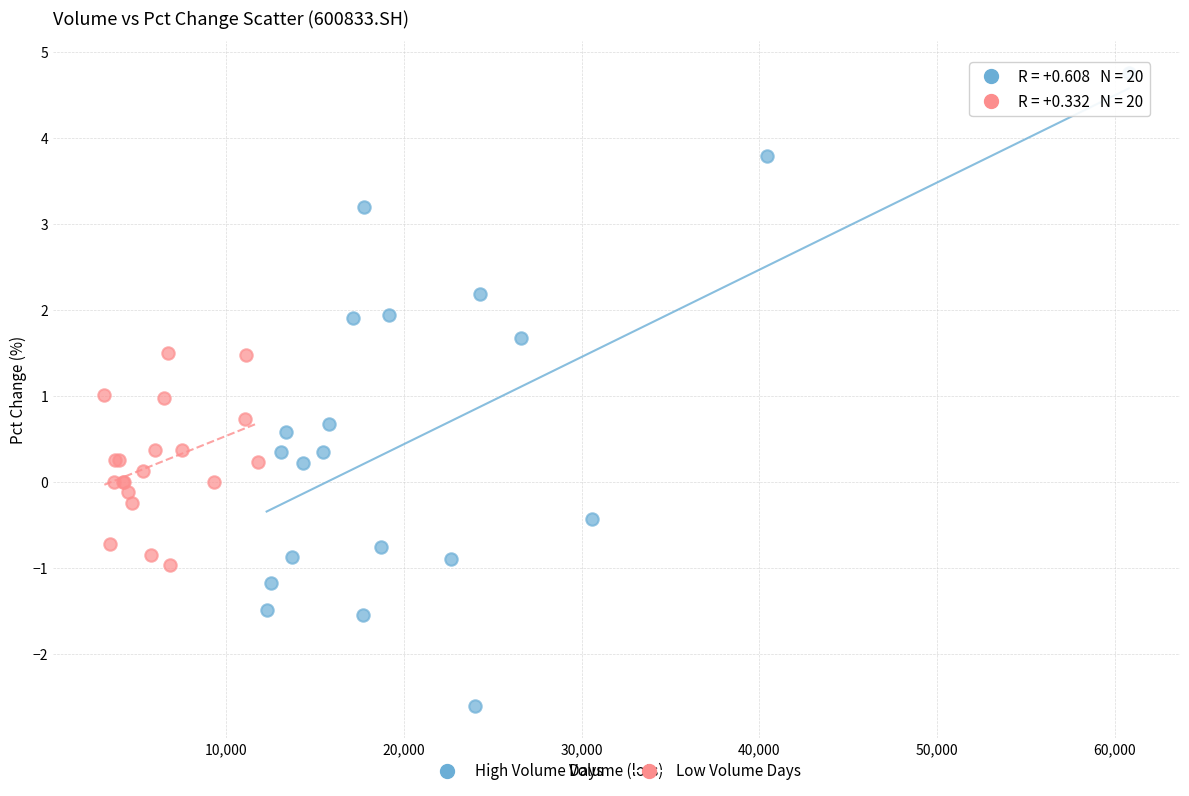

Which series contains the lowest Y value?

High Volume Days